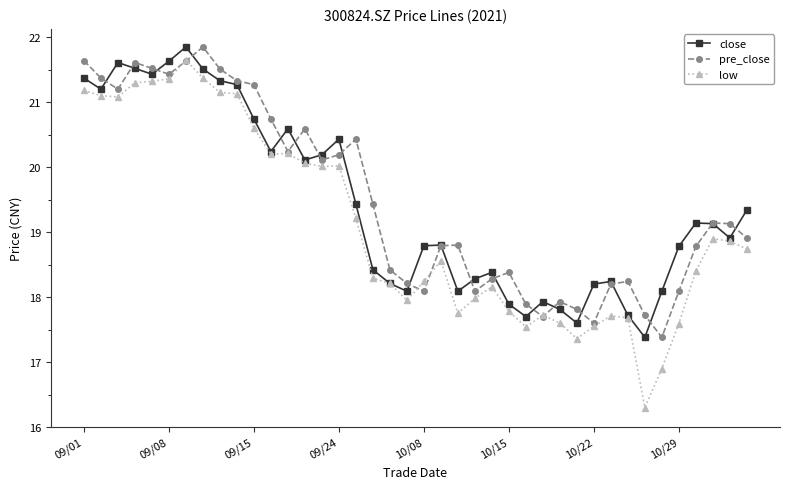

True or false: low has more than 2 points higher than both neighbors.

True